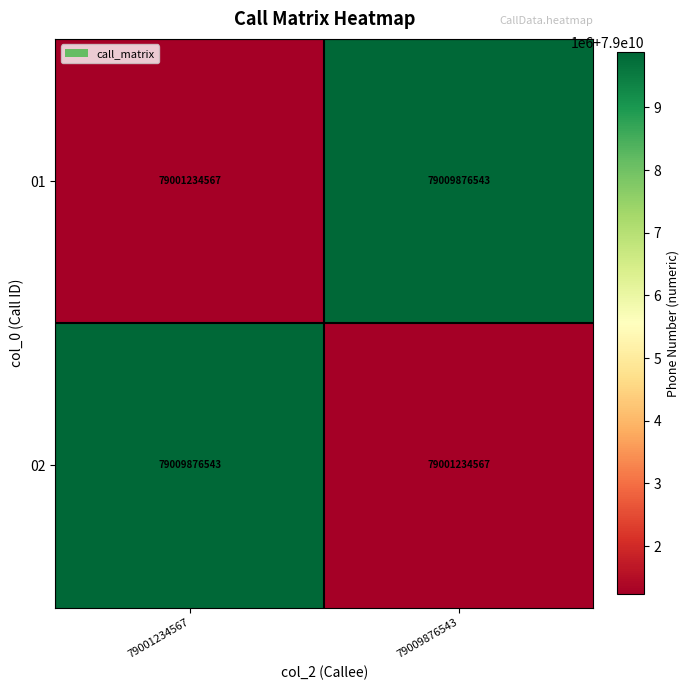

Reading right to left, extract all data points from this chart.

01: 79009876543	79001234567
02: 79001234567	79009876543